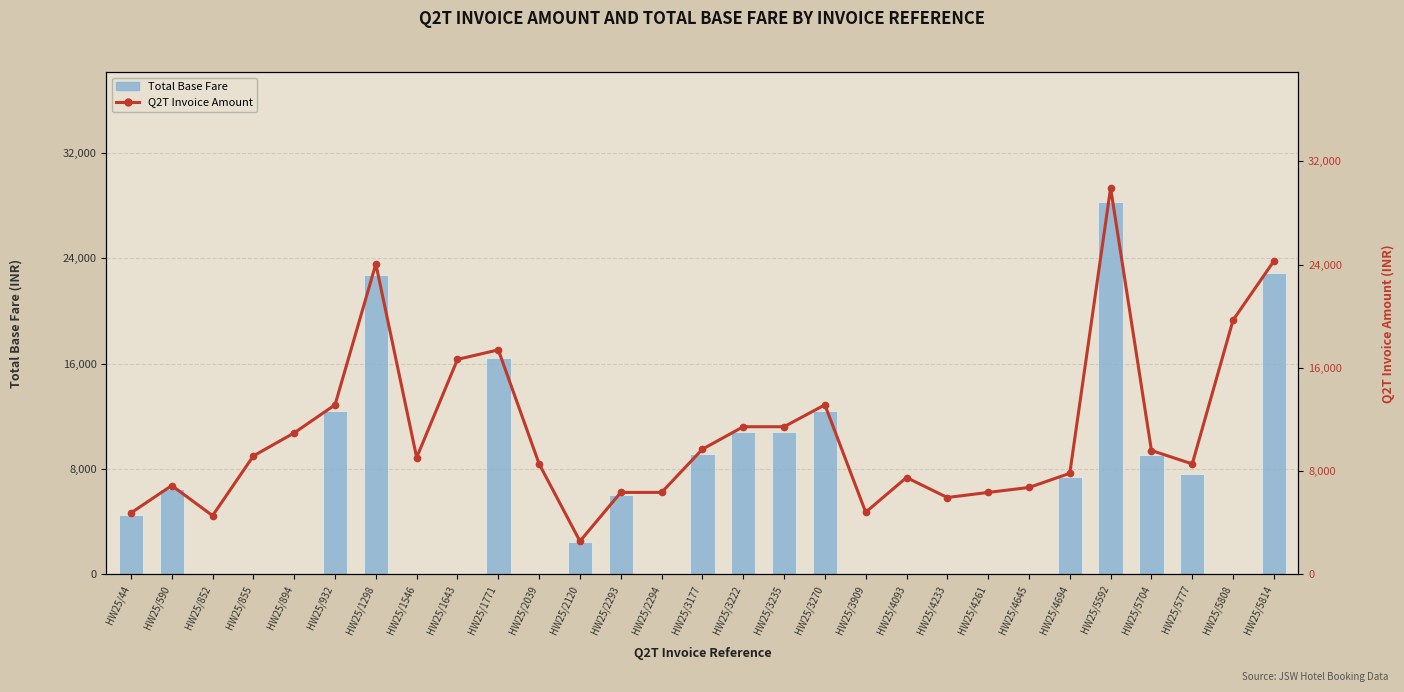

At which label does Total Base Fare first exceed 4500?

HW25/590